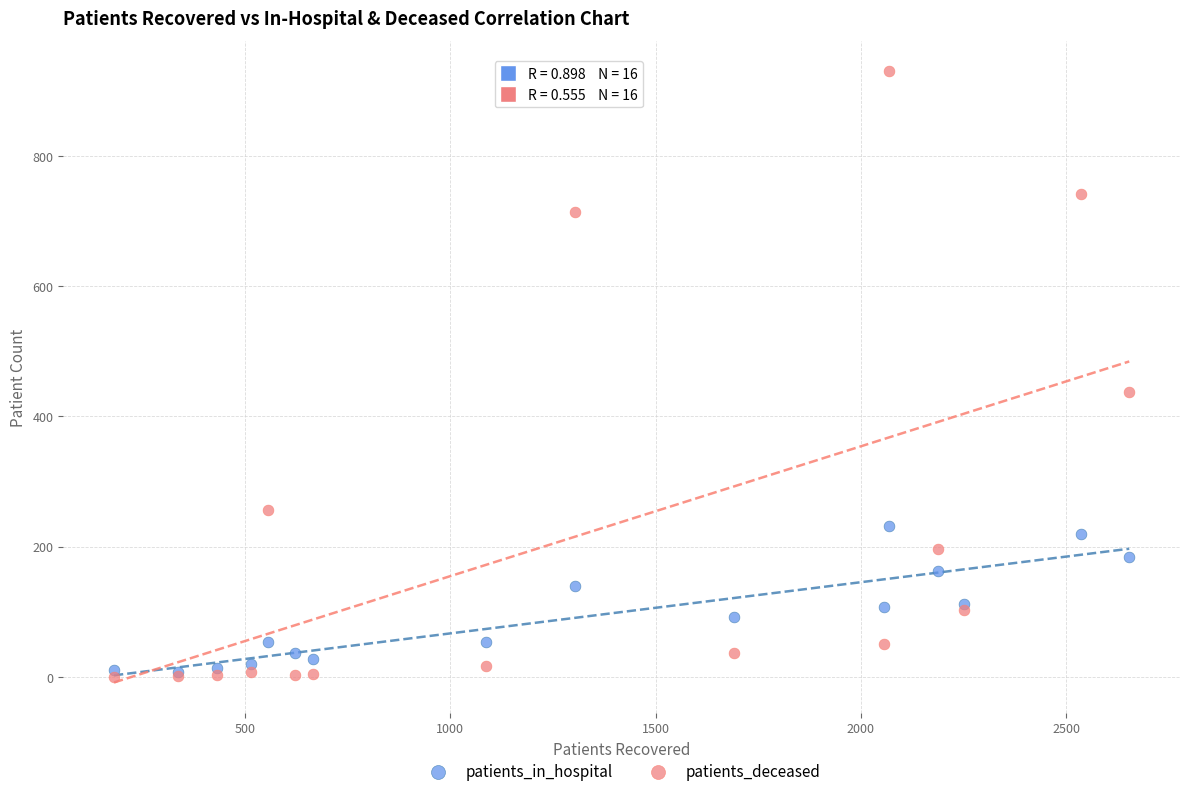

In the patients_deceased series, what Y value is closest to 465?

438